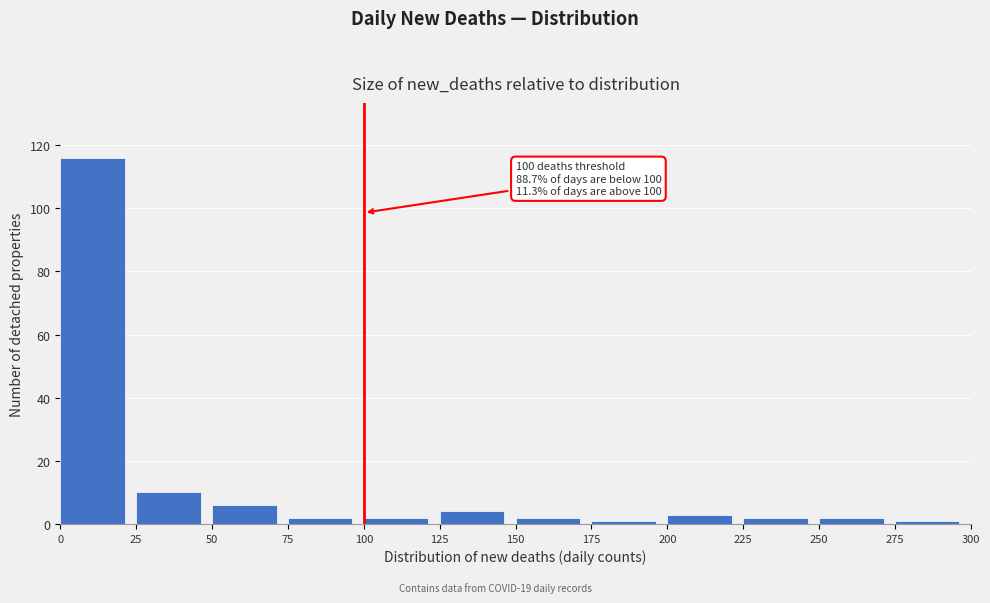

Which range on the x-axis has the tallest bar?

0 to 25